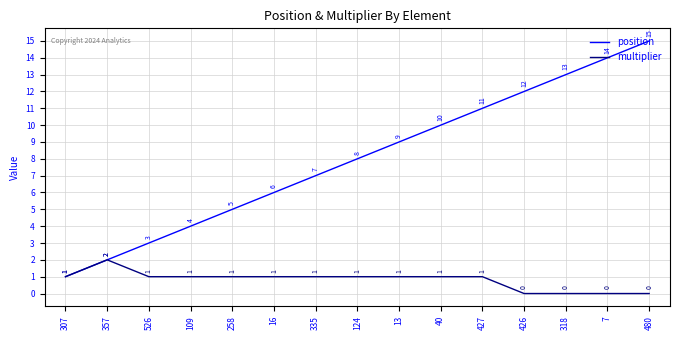

At which category is the sum across all series the highest?

480